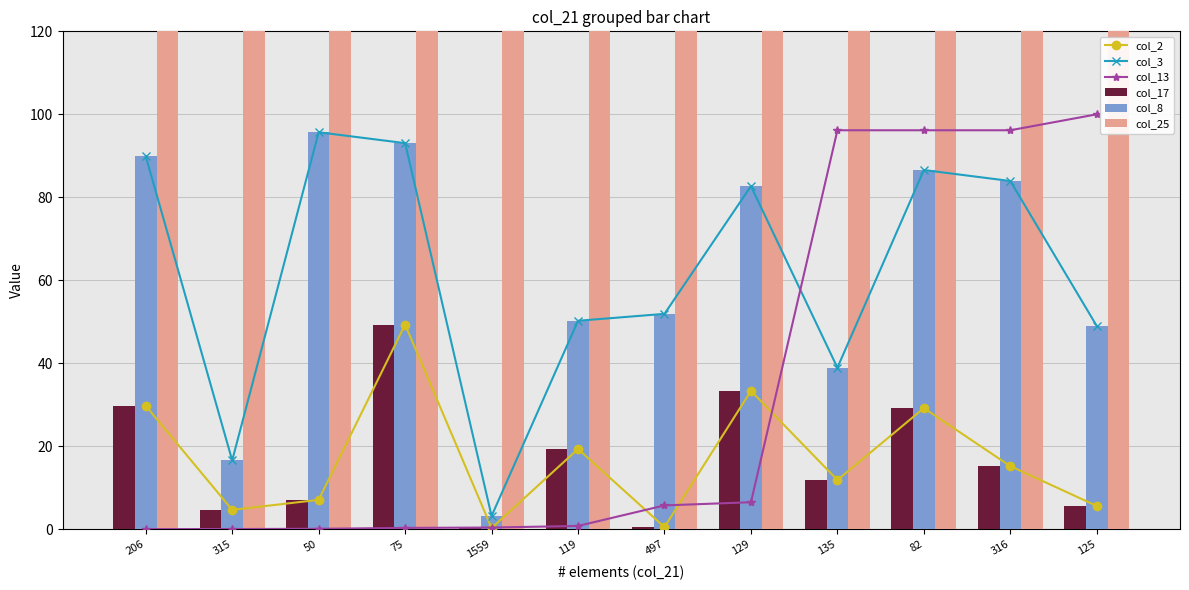

Reading right to left, what are all the values shown in this chart?

col_2: 125=5.6	316=15.2	82=29.2	135=11.9	129=33.3	497=0.5	119=19.3	1559=0.3	75=49.3	50=7.1	315=4.7	206=29.7
col_3: 125=49.0	316=83.9	82=86.6	135=38.9	129=82.7	497=51.9	119=50.2	1559=3.2	75=93.0	50=95.7	315=16.6	206=89.9
col_13: 125=100.0	316=96.2	82=96.2	135=96.2	129=6.5	497=5.7	119=0.8	1559=0.4	75=0.3	50=0.1	315=0.0	206=0.0
col_17: 125=5.6	316=15.2	82=29.2	135=11.9	129=33.3	497=0.5	119=19.3	1559=0.3	75=49.3	50=7.1	315=4.7	206=29.7
col_8: 125=49.0	316=83.9	82=86.6	135=38.9	129=82.7	497=51.9	119=50.2	1559=3.2	75=93.0	50=95.7	315=16.6	206=89.9
col_25: 125=1040000.0	316=1000000.0	82=1000000.0	135=1000000.0	129=67557.0	497=59602.0	119=8124.0	1559=4141.0	75=3196.0	50=1000.0	315=377.0	206=246.0